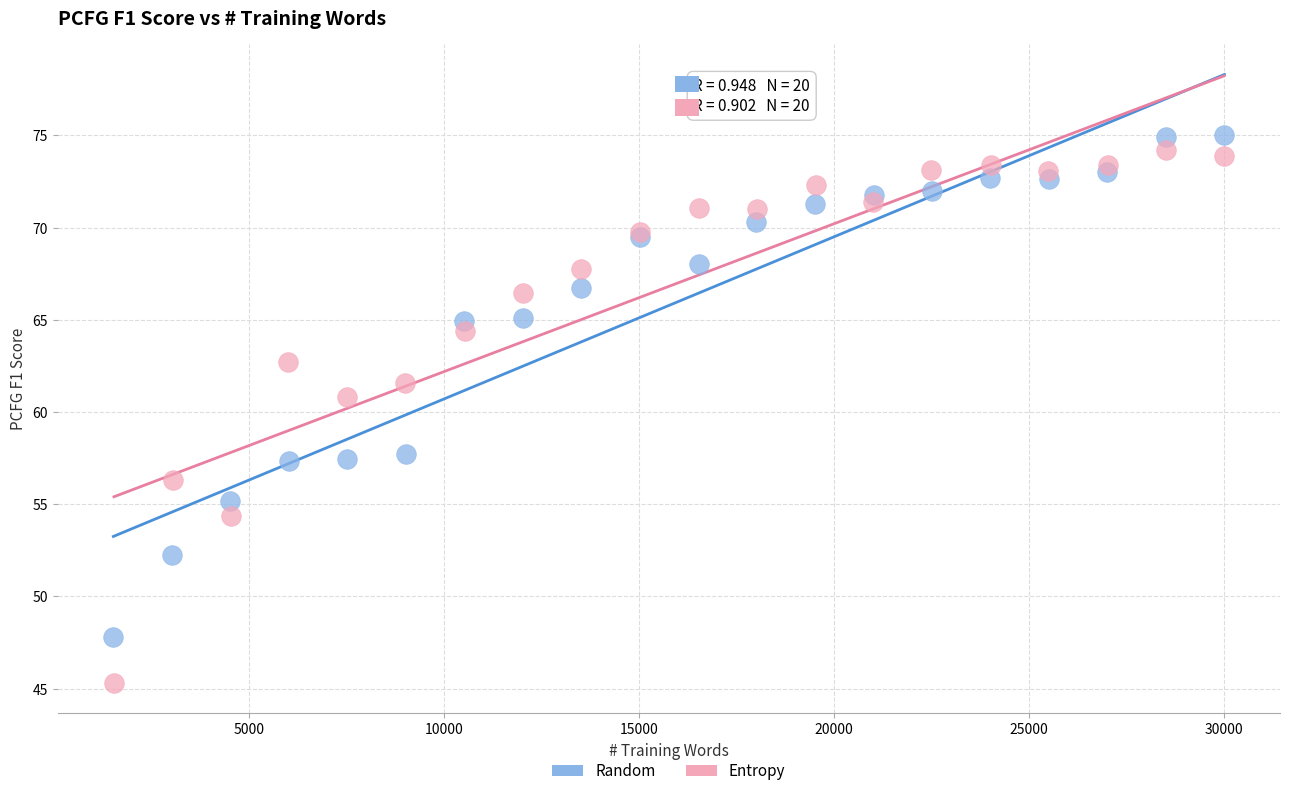

Which series contains the highest Y value?

Random